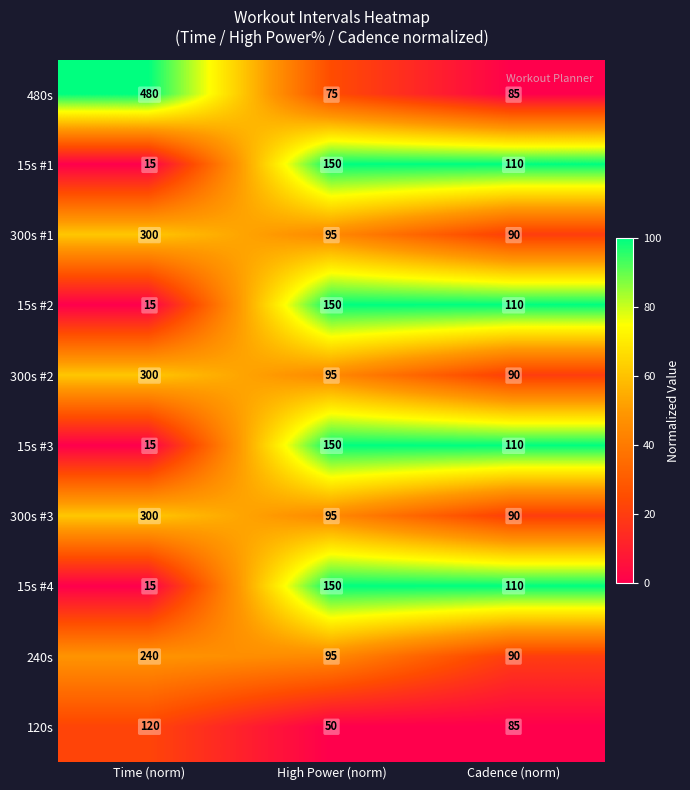

Which category has the lowest value across all series?

Time (norm)